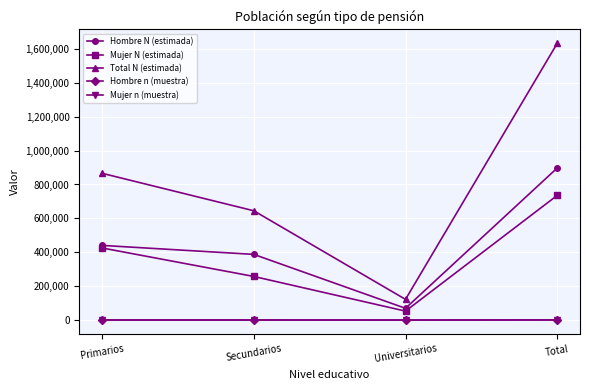

List the labels in order of Mujer N (estimada) value, smallest first.

Universitarios, Secundarios, Primarios, Total